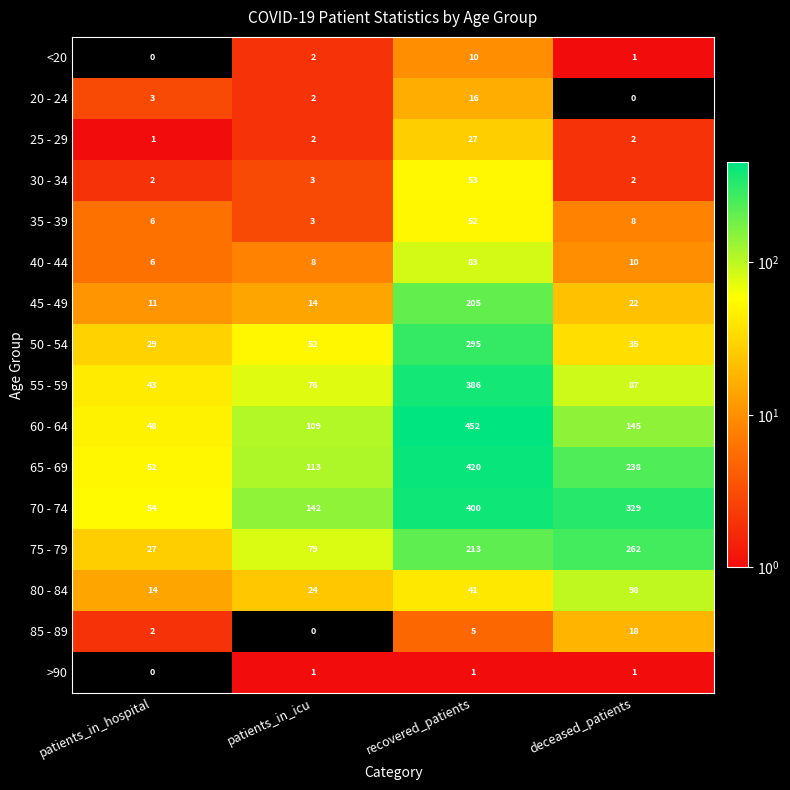

What is the difference between the highest and lowest values at patients_in_hospital?

54